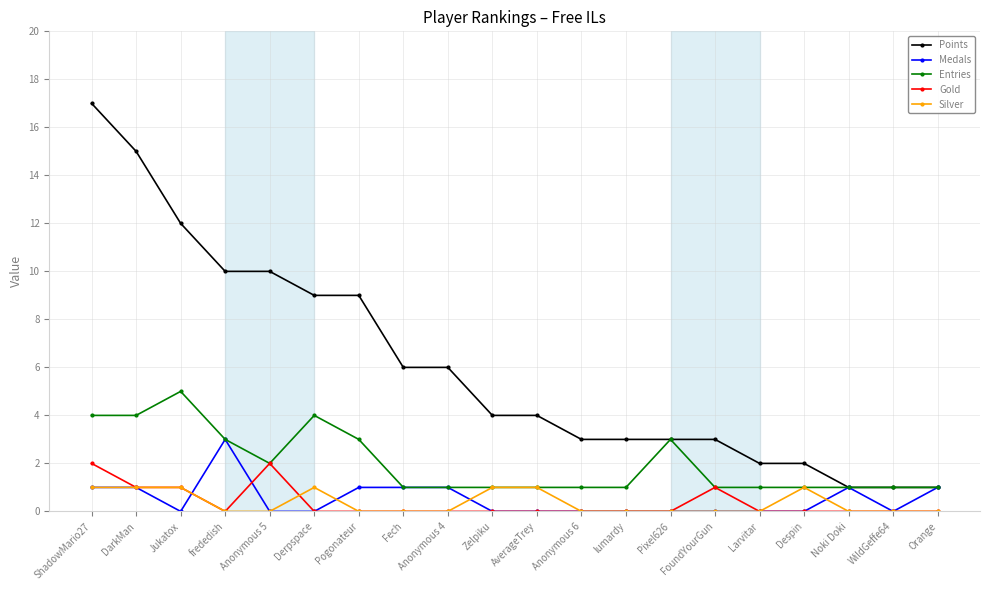

Which series has the largest total across all categories?

Points